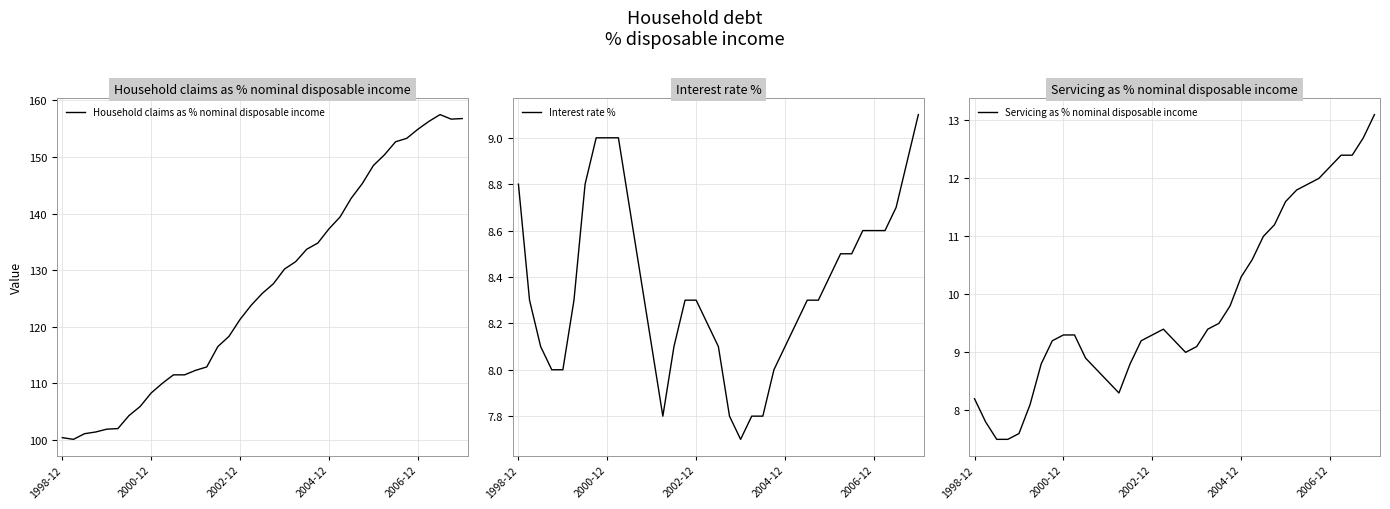

True or false: Household claims as % nominal disposable income and Interest rate % intersect in this chart.

False